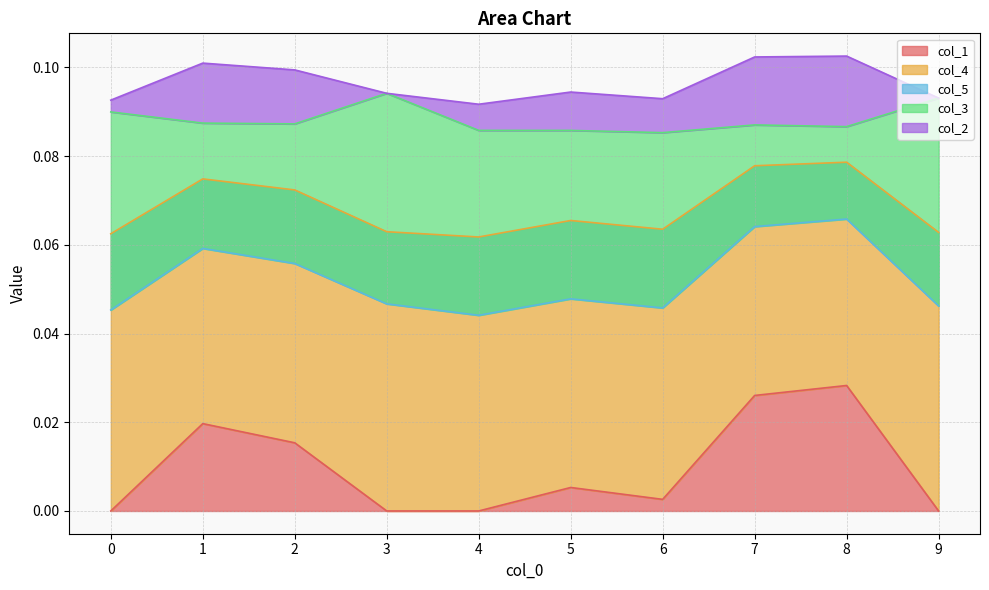

At which label is col_2 closest to 0?

3